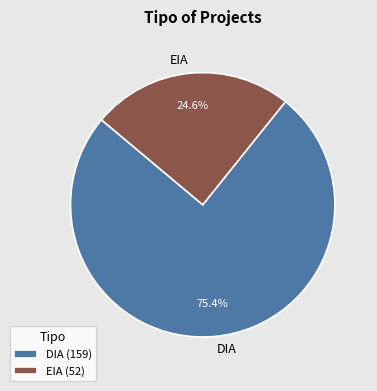

What is the majority slice?

DIA